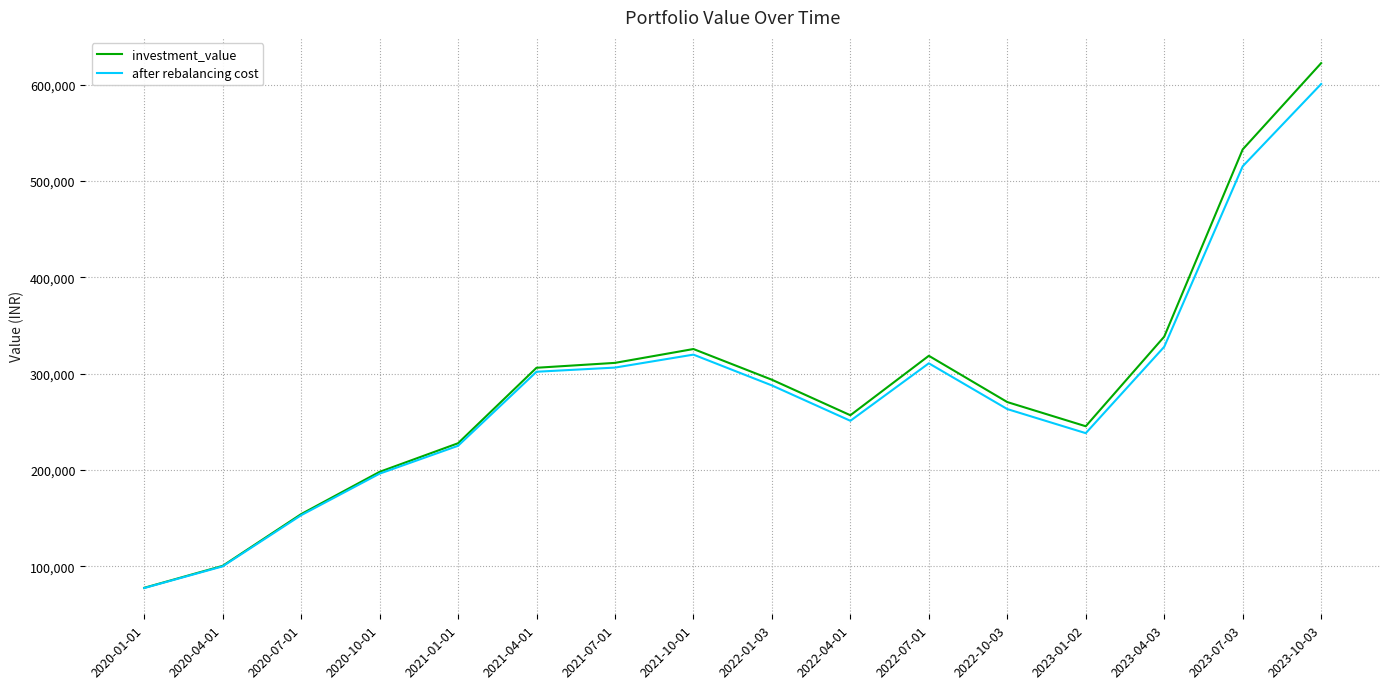

What are all the series names shown in the legend?

investment_value, after rebalancing cost